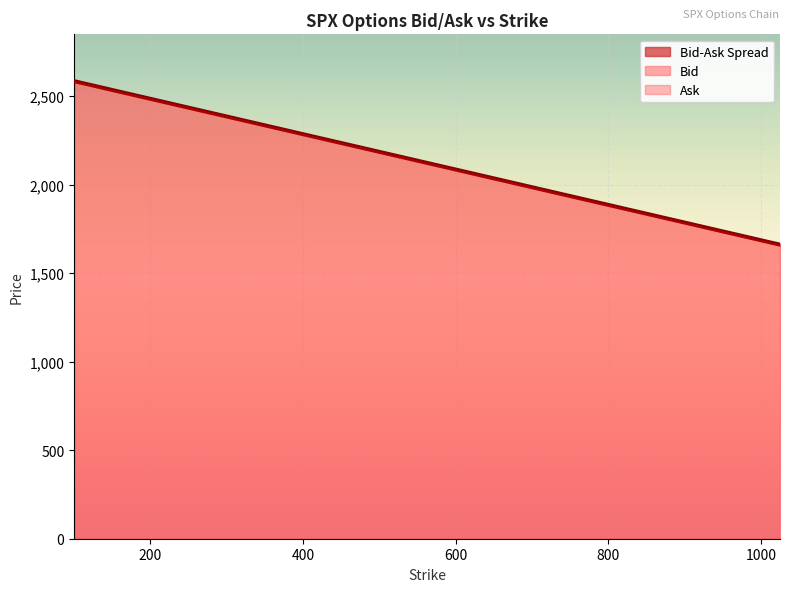

Rank the series by their average value, from lowest to highest.

Bid, Ask